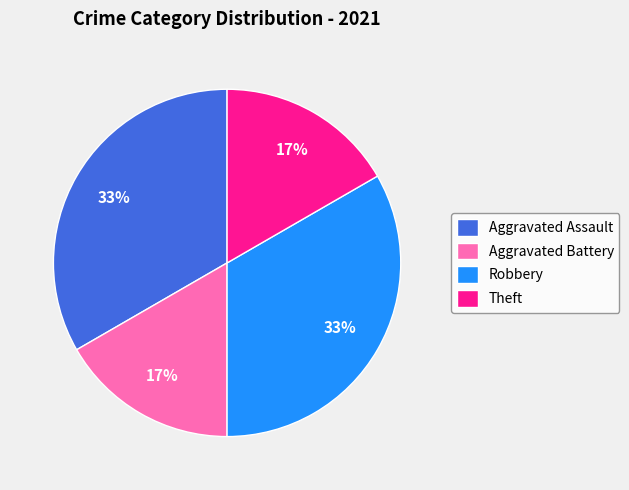

What percentage is the Aggravated Assault slice, to the nearest percent?

33%